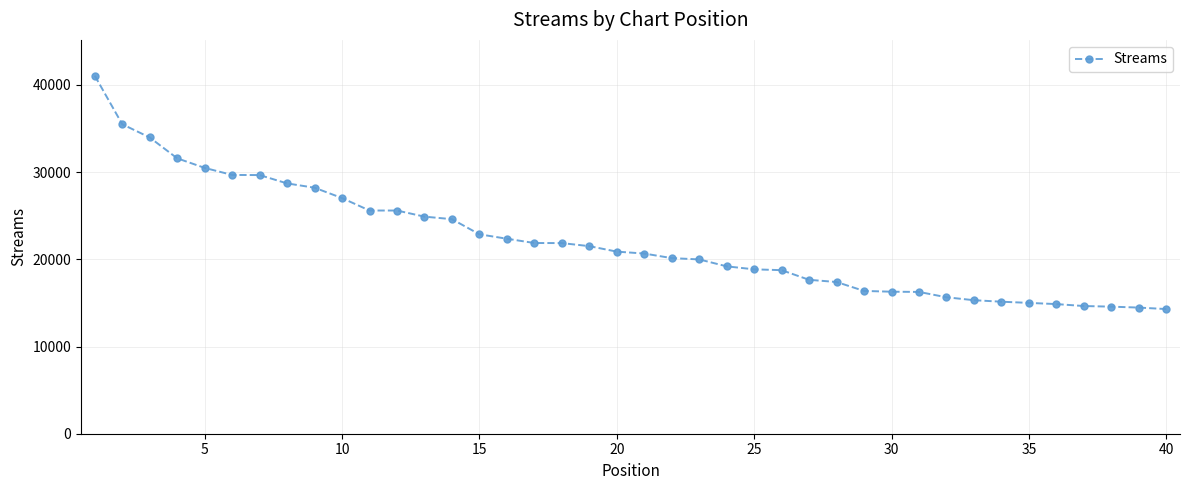

What is the maximum value shown in the chart?

41063